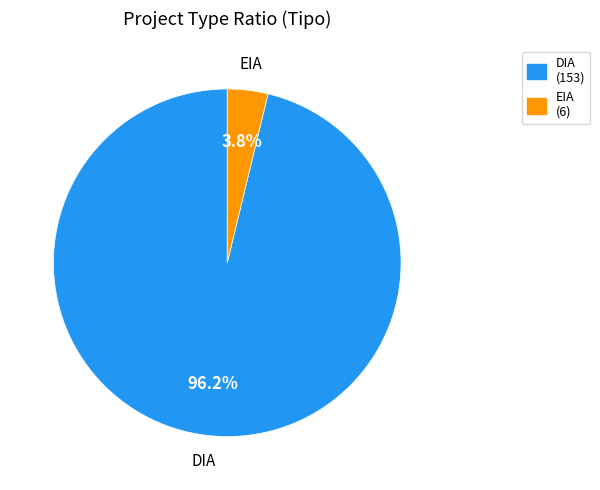

To the nearest percent, what portion does DIA represent?

96%